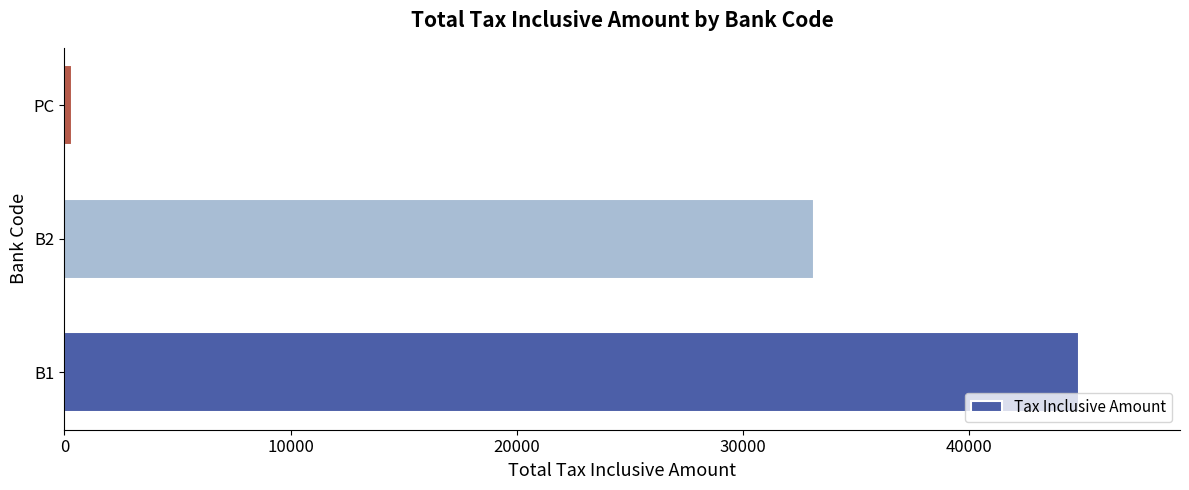

Rank the categories by value from highest to lowest.

B1, B2, PC